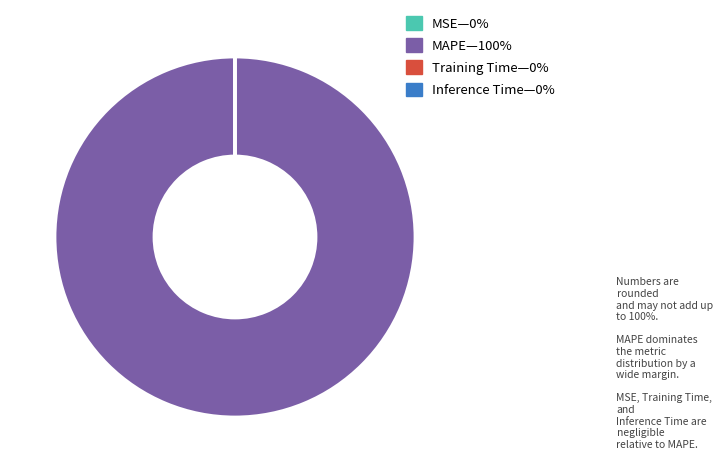

Is there any slice that represents more than half of the pie?

Yes